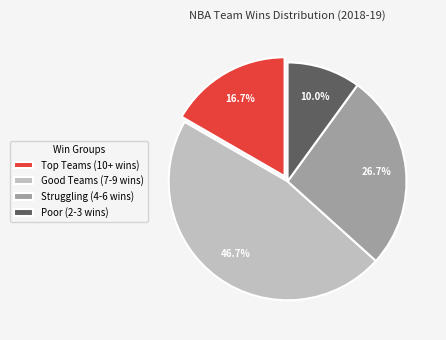

Is there any slice that represents more than half of the pie?

No